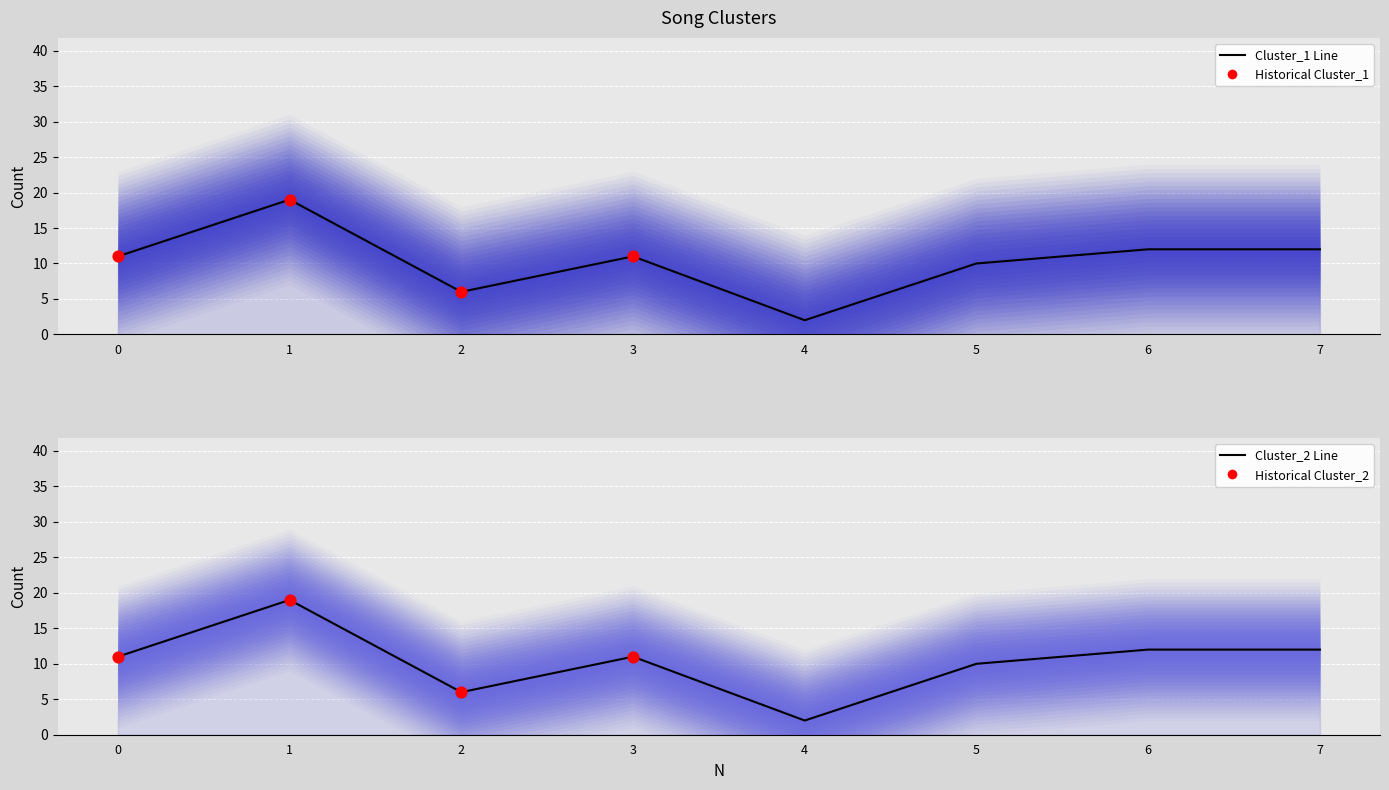

What are all the series names shown in the legend?

Cluster_1, Cluster_2